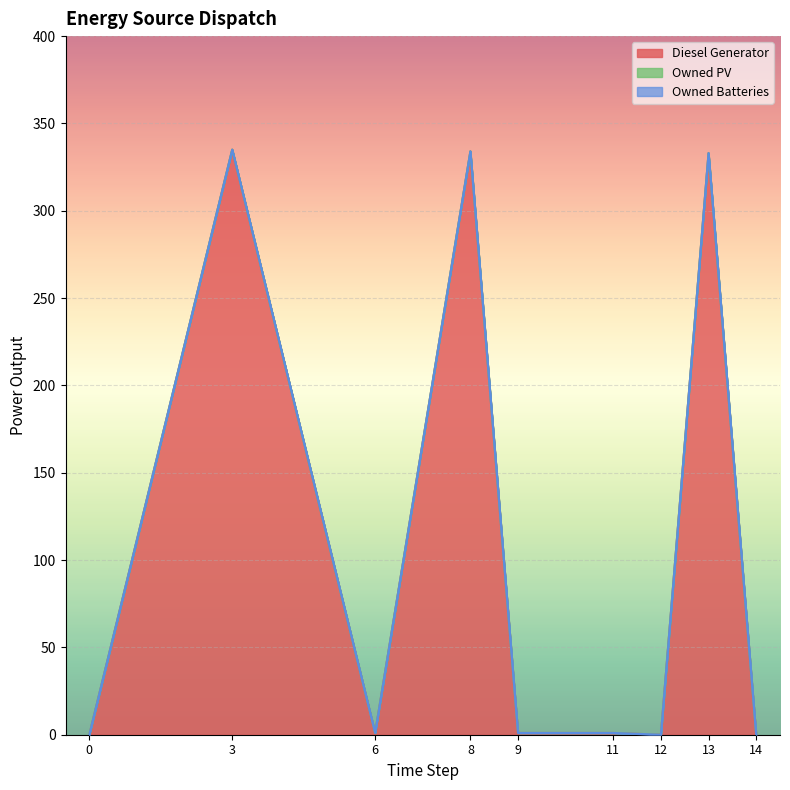

How many lines are shown in the chart?

3